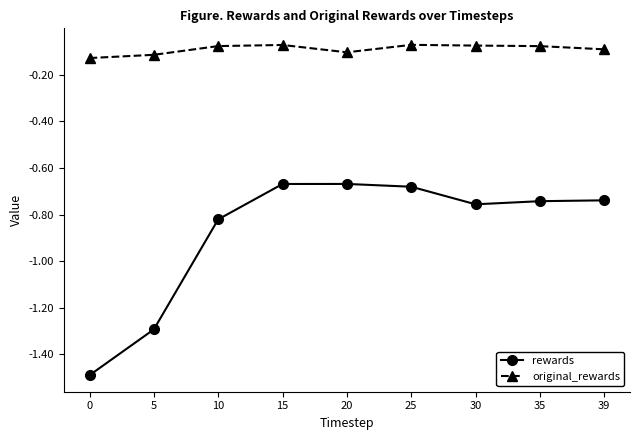

The value of rewards at 30 is -1.2. True or false?

False